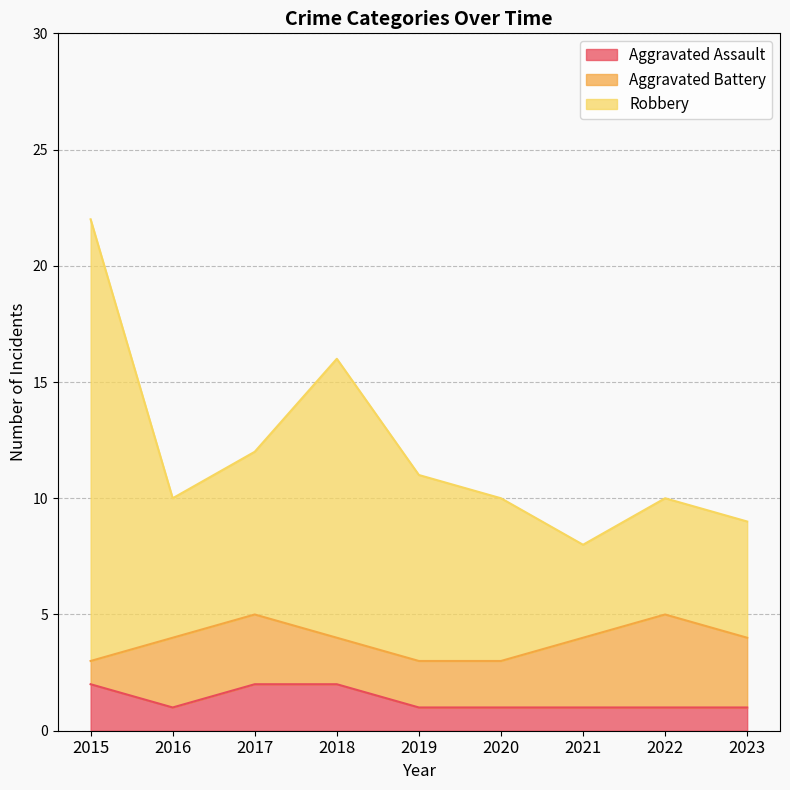

True or false: Robbery has more than 2 points higher than both neighbors.

False